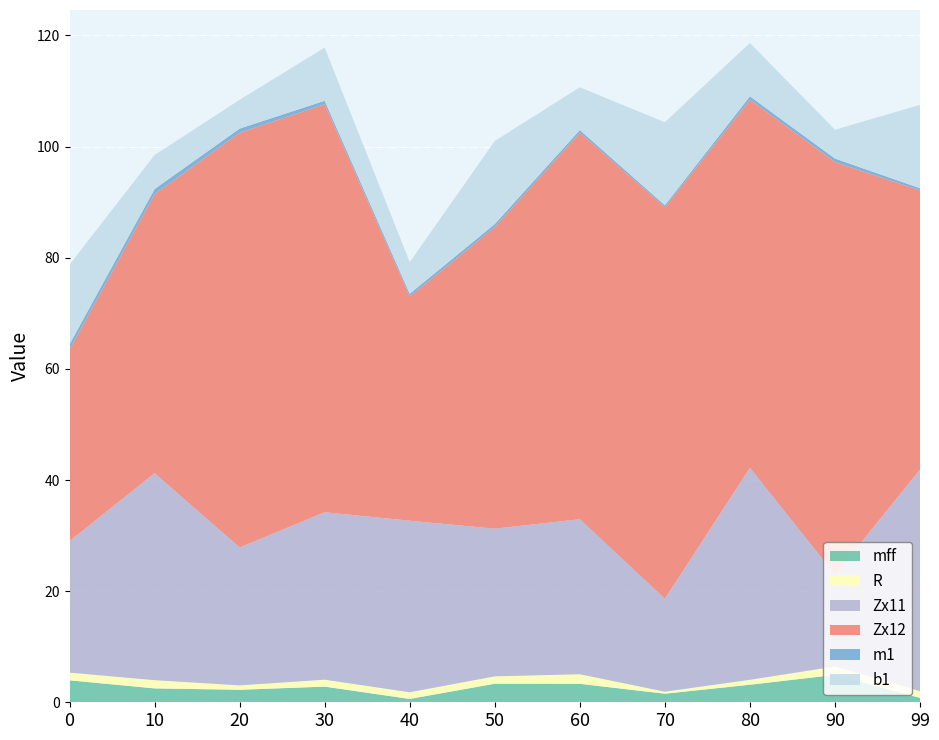

Reading left to right, extract all data points from this chart.

mff: 0=4.0	10=2.5	20=2.3	30=2.8	40=0.6	50=3.3	60=3.3	70=1.5	80=3.2	90=4.9	99=0.8
R: 0=1.4	10=1.5	20=0.8	30=1.2	40=1.2	50=1.3	60=1.7	70=0.4	80=0.9	90=1.5	99=1.2
Zx11: 0=23.7	10=37.2	20=24.8	30=30.1	40=30.9	50=26.6	60=27.9	70=16.7	80=38.1	90=16.5	99=39.9
Zx12: 0=34.5	10=50.2	20=74.6	30=73.4	40=40.3	50=54.3	60=69.6	70=70.5	80=66.2	90=74.3	99=50.3
m1: 0=0.9	10=0.9	20=0.7	30=0.6	40=0.5	50=0.5	60=0.5	70=0.3	80=0.6	90=0.6	99=0.4
b1: 0=14.3	10=6.1	20=5.2	30=9.6	40=5.7	50=15.0	60=7.7	70=14.9	80=9.6	90=5.2	99=15.0